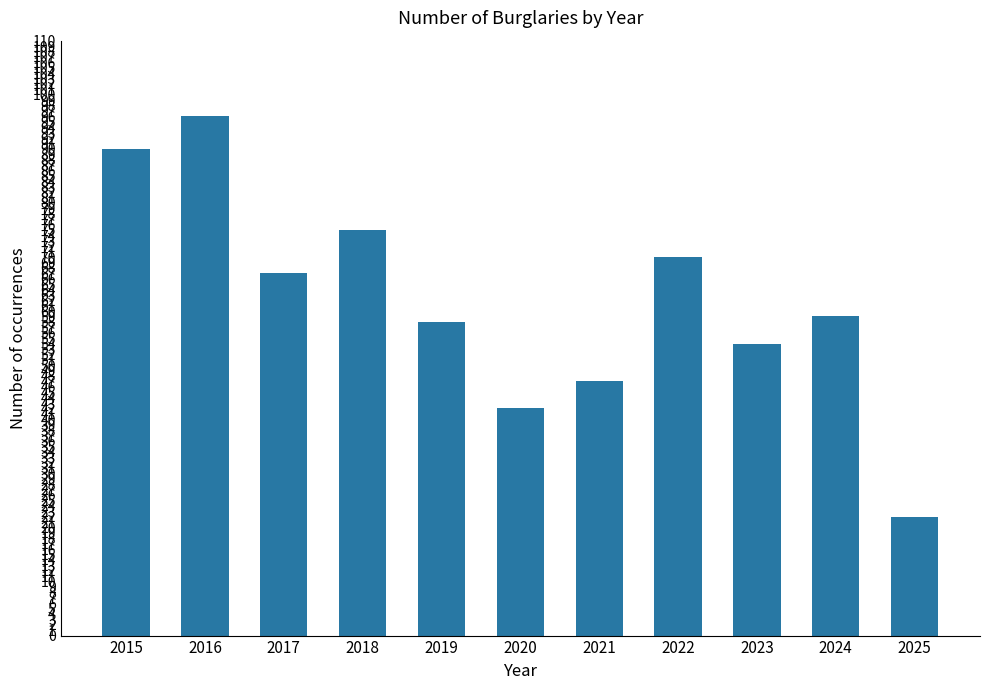

List the labels in order of value, largest first.

2016, 2015, 2018, 2022, 2017, 2024, 2019, 2023, 2021, 2020, 2025